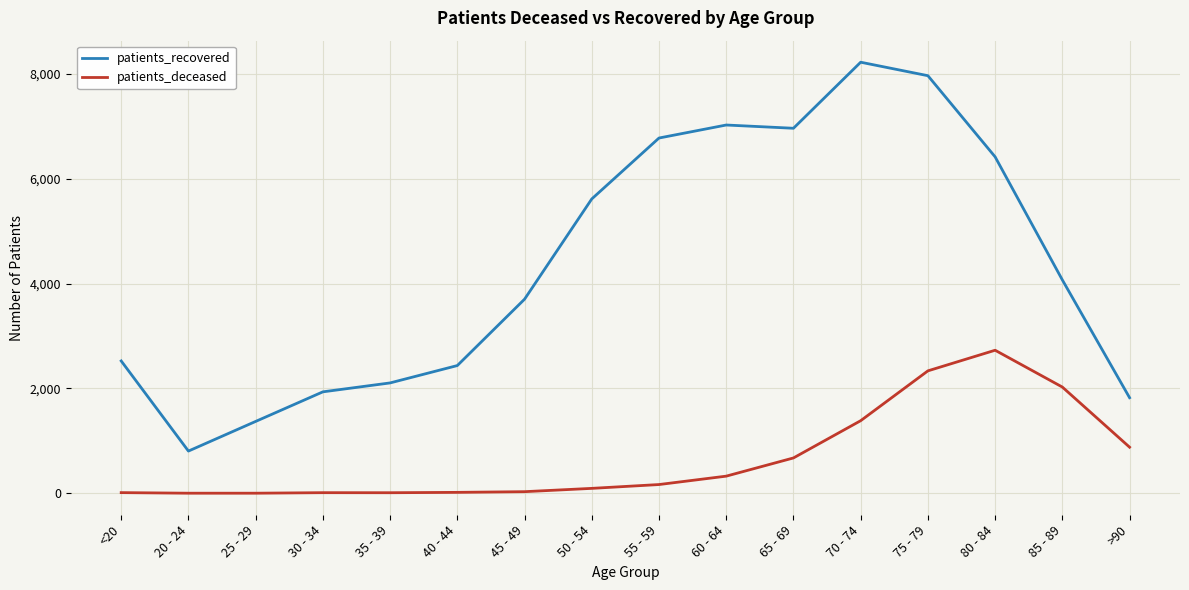

Is the value of patients_deceased at 85 - 89 greater than the value of patients_recovered at 50 - 54?

No